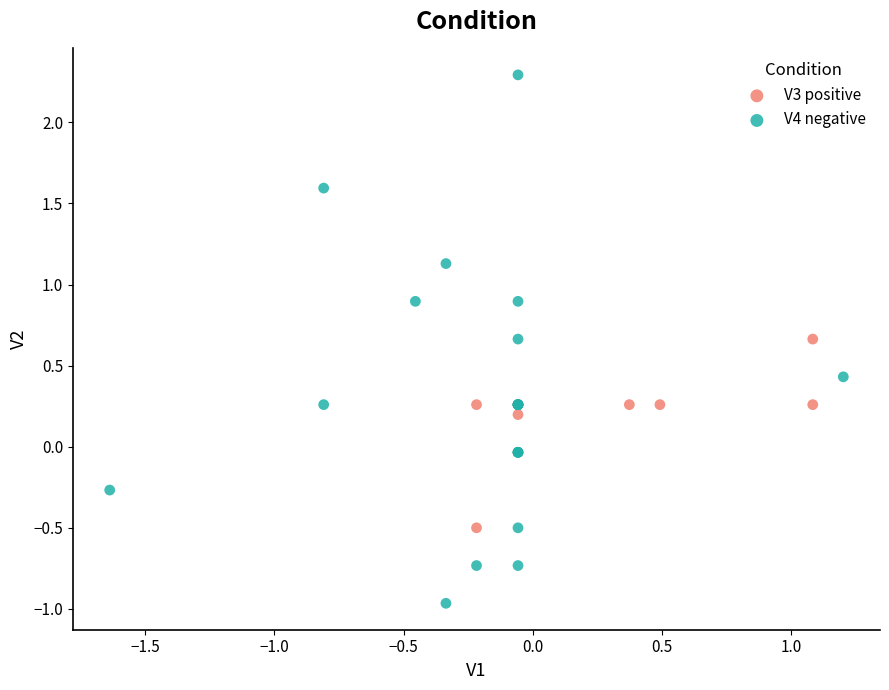

Which series reaches the minimum Y coordinate?

V4 negative